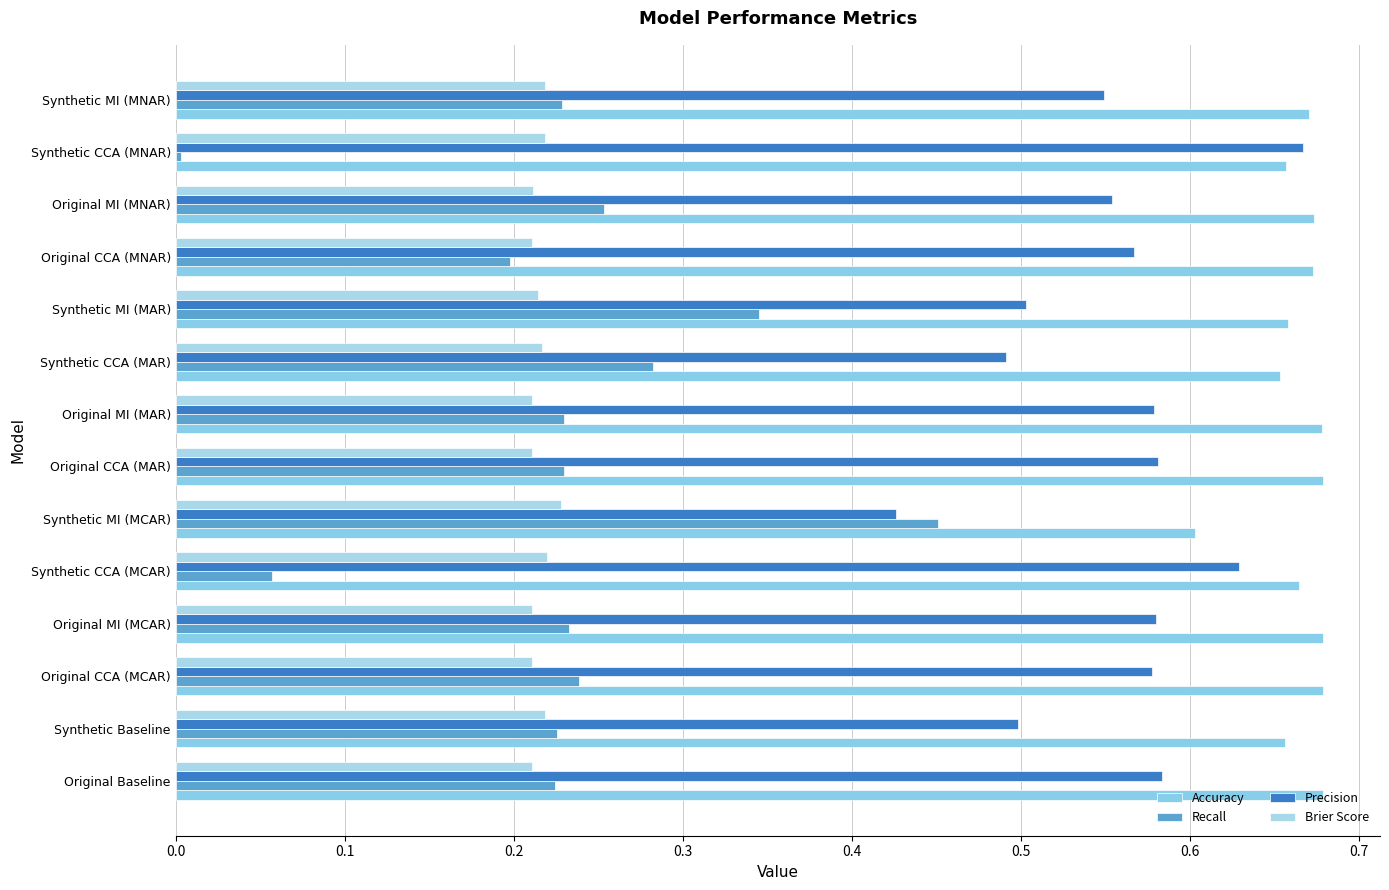

What is the difference between the maximum and minimum values in the Precision series?

0.2